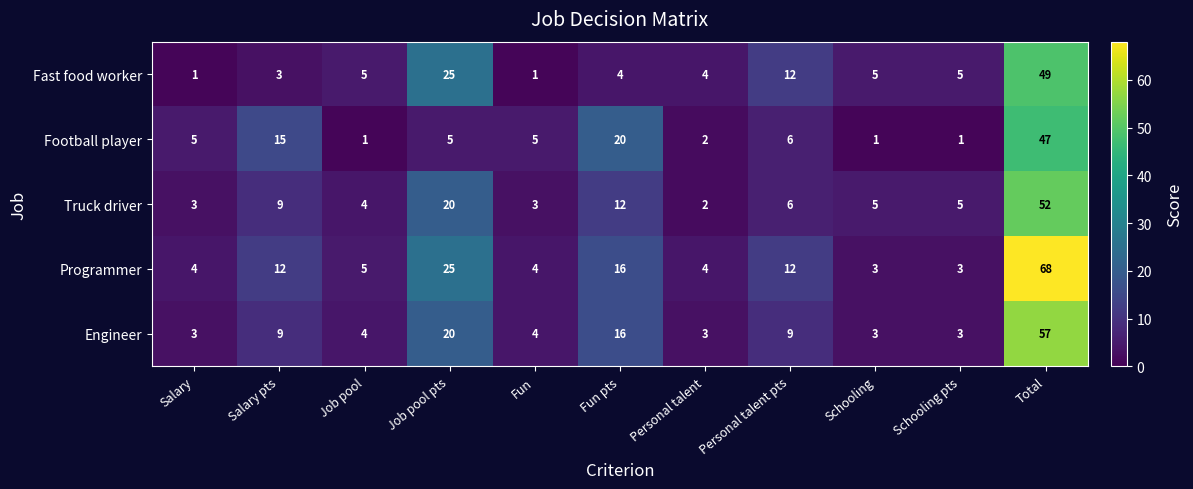

Rank the series by their maximum value, from lowest to highest.

Football player, Fast food worker, Truck driver, Engineer, Programmer